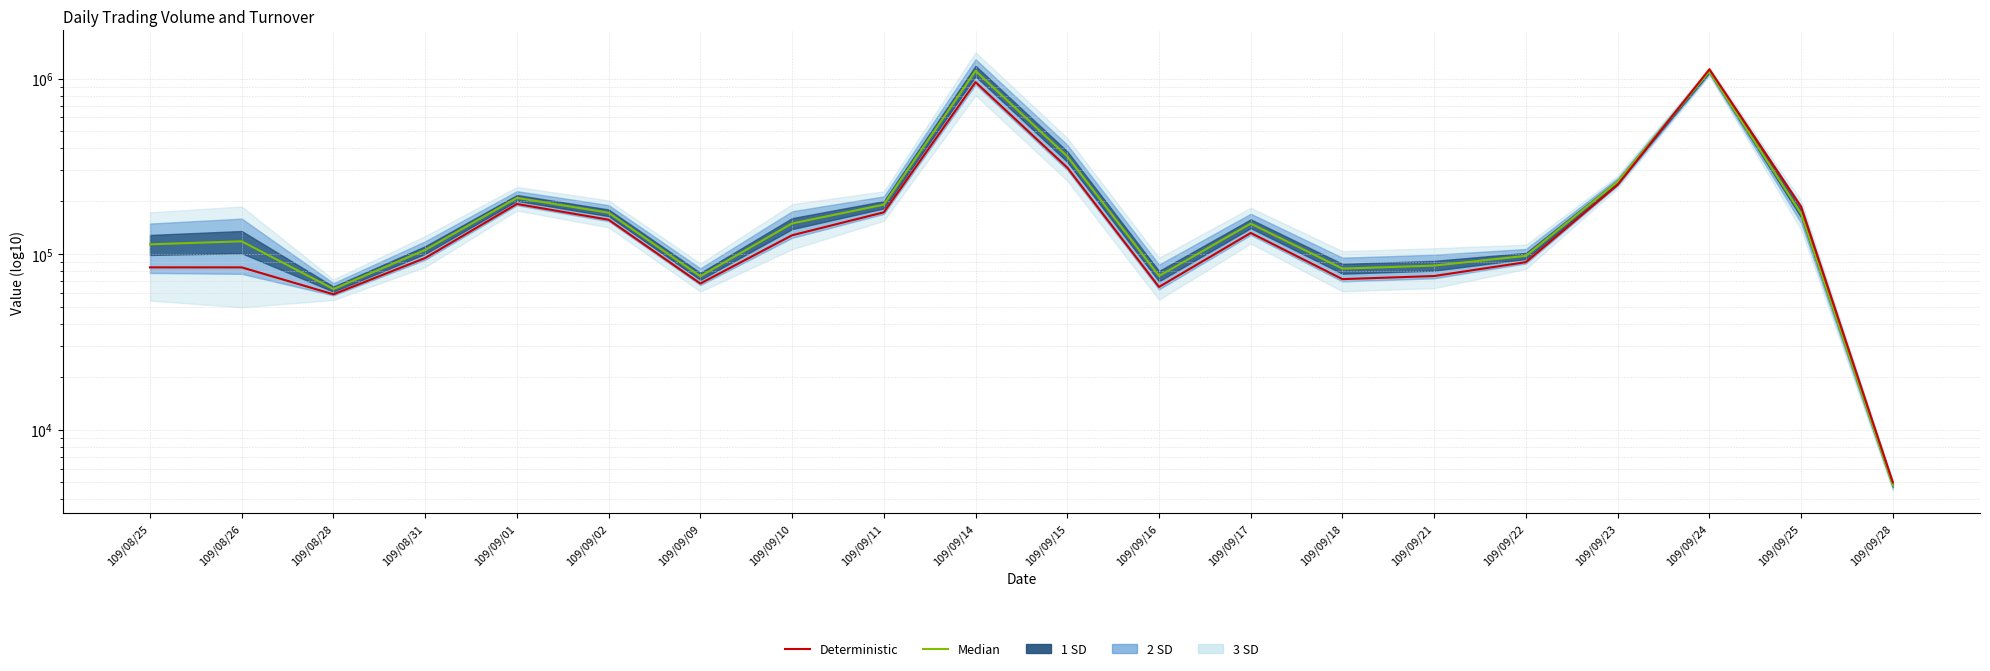

Between which two adjacent categories do Deterministic and Median first intersect?

109/09/23 and 109/09/24